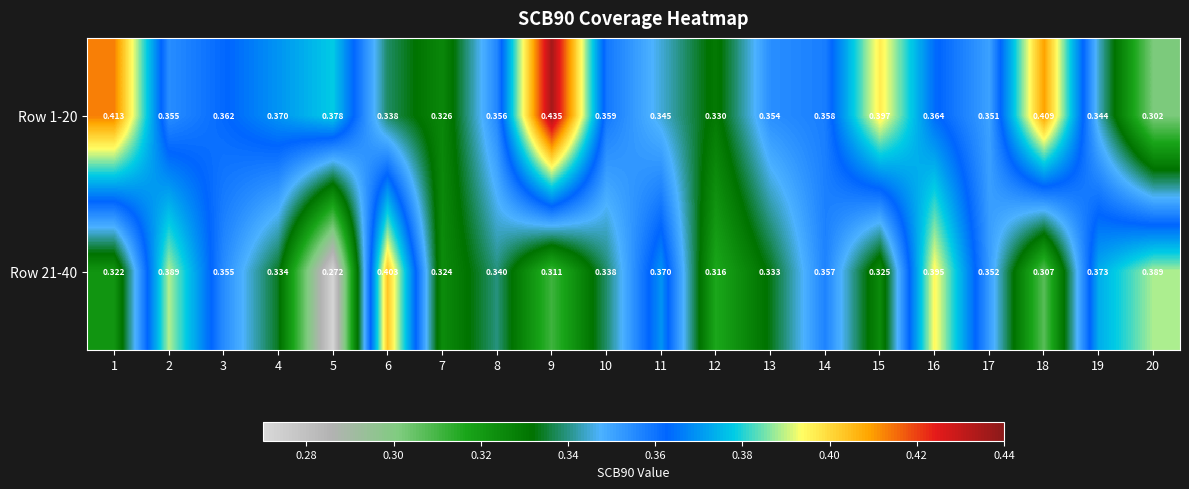

Between 11 and 7, which is larger?

11